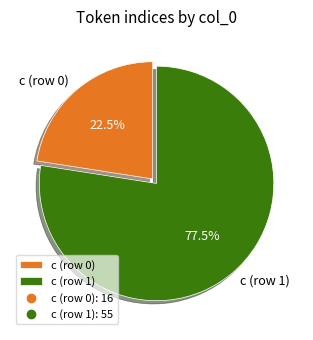

What is the majority slice?

c (row 1)